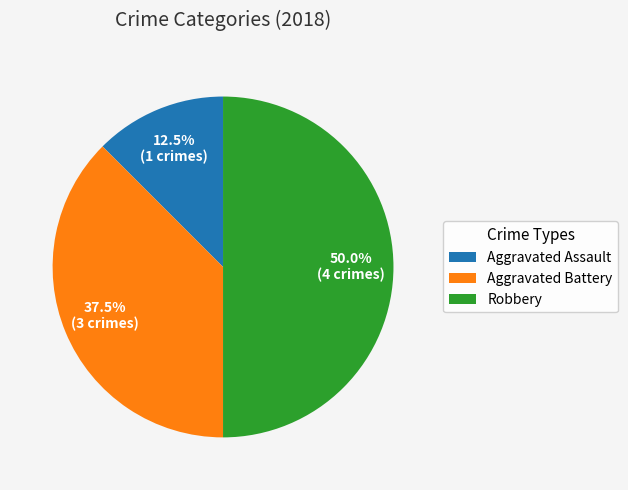

Is the sum of Robbery and Aggravated Assault greater than half?

Yes